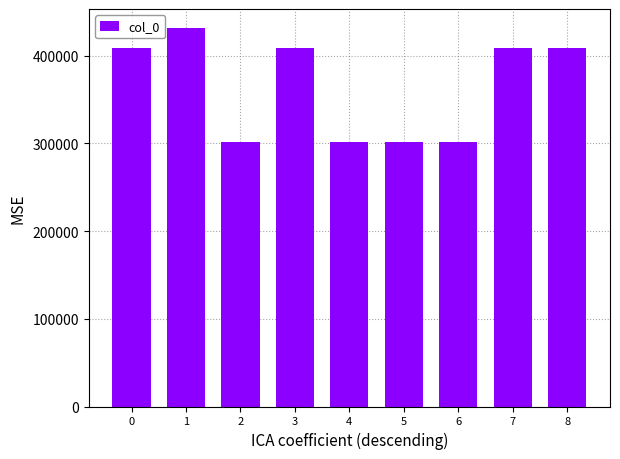

What is the value of the 4th bar from the left?

408260